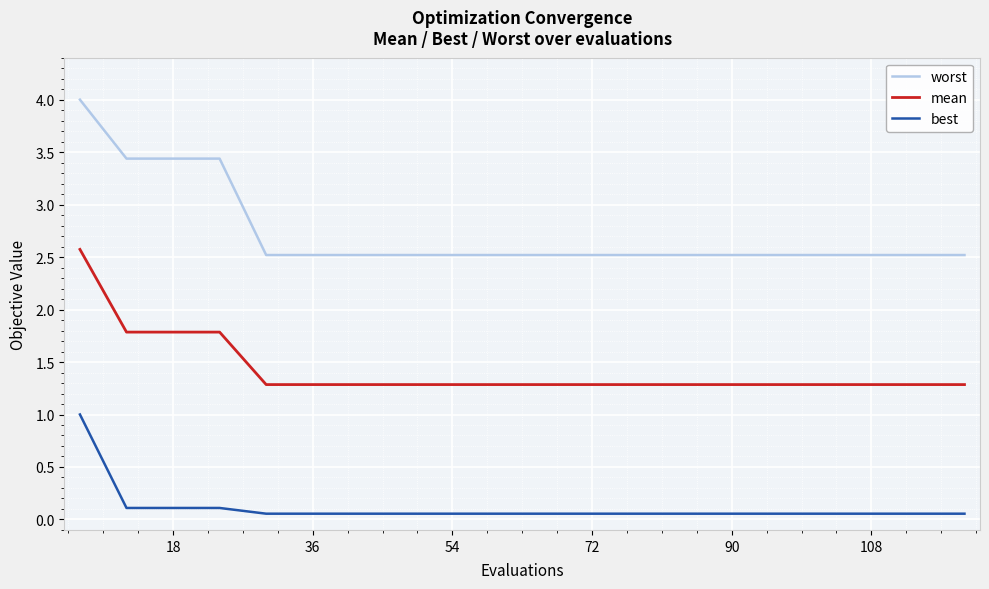

Which series has the widest spread of values?

worst